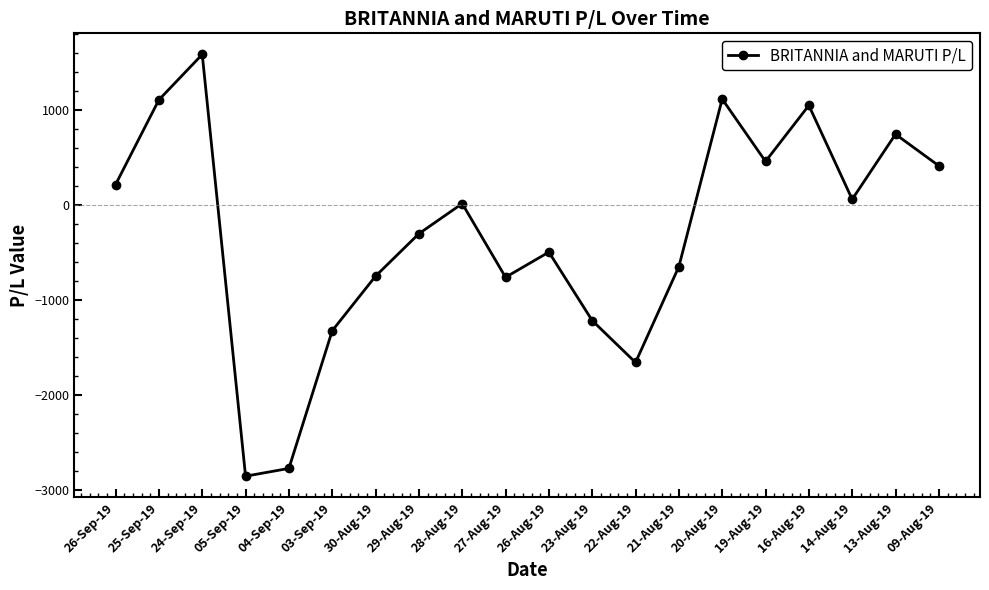

How many points are lower than both their immediate neighbors (excluding endpoints)?

5